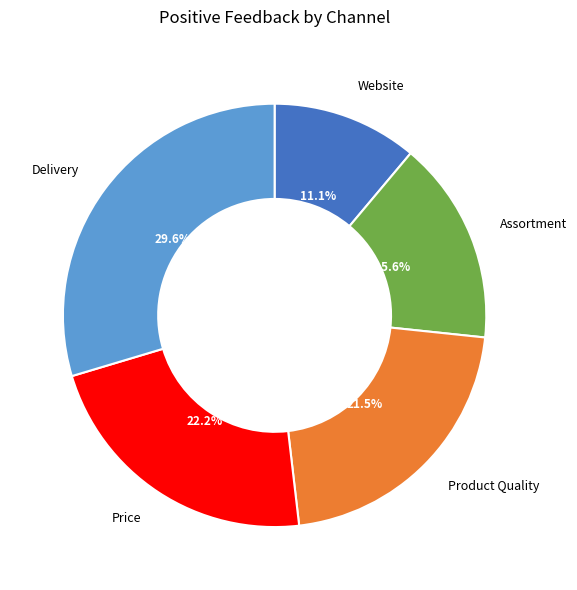

Does any single category account for the majority?

No